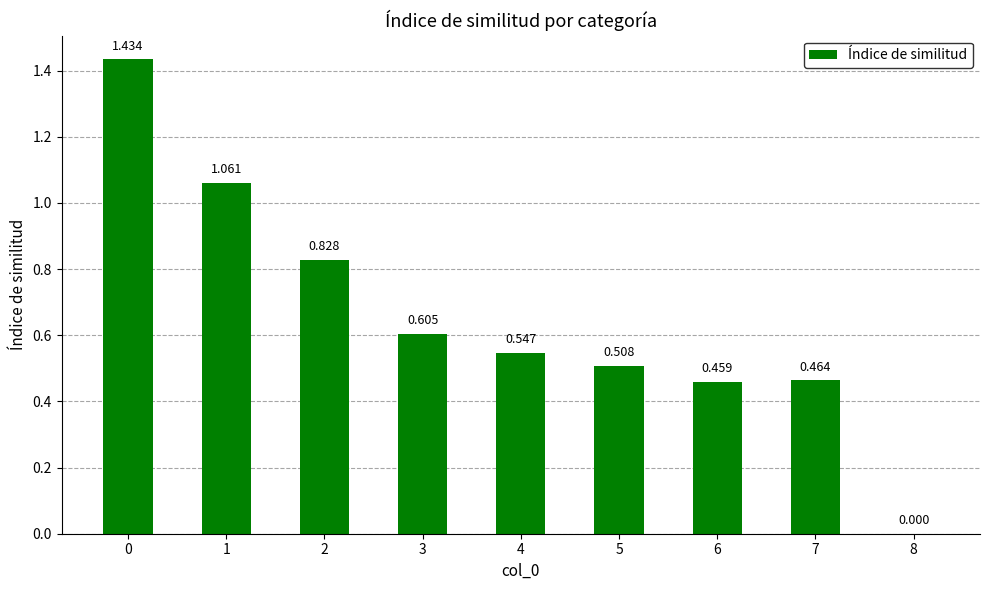

What is the sum of the values at 7 and 8?

0.5